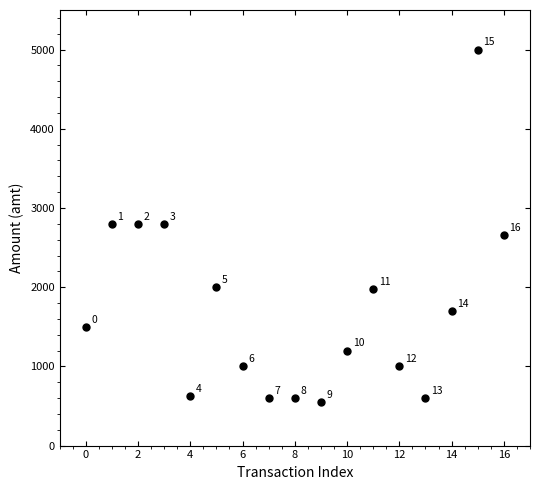

What Y value in the scatter plot is closest to 2775?

2800